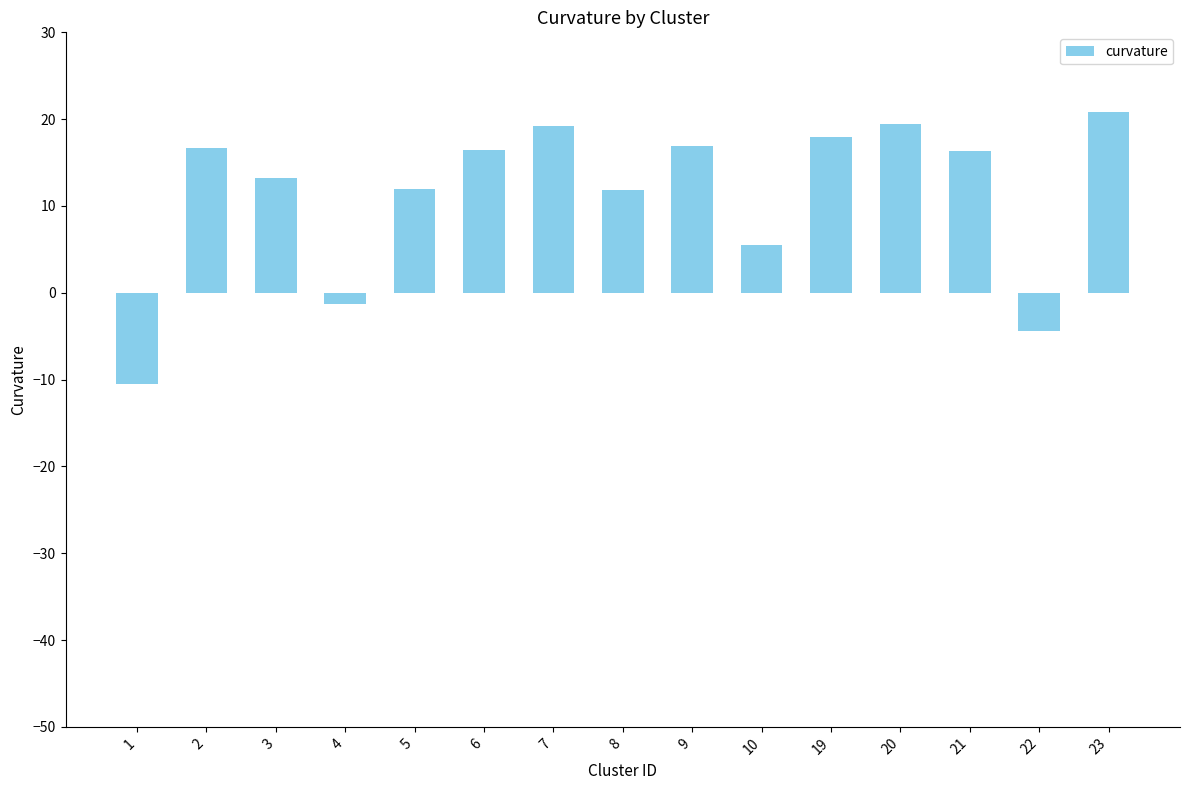

What is the average value?

11.3